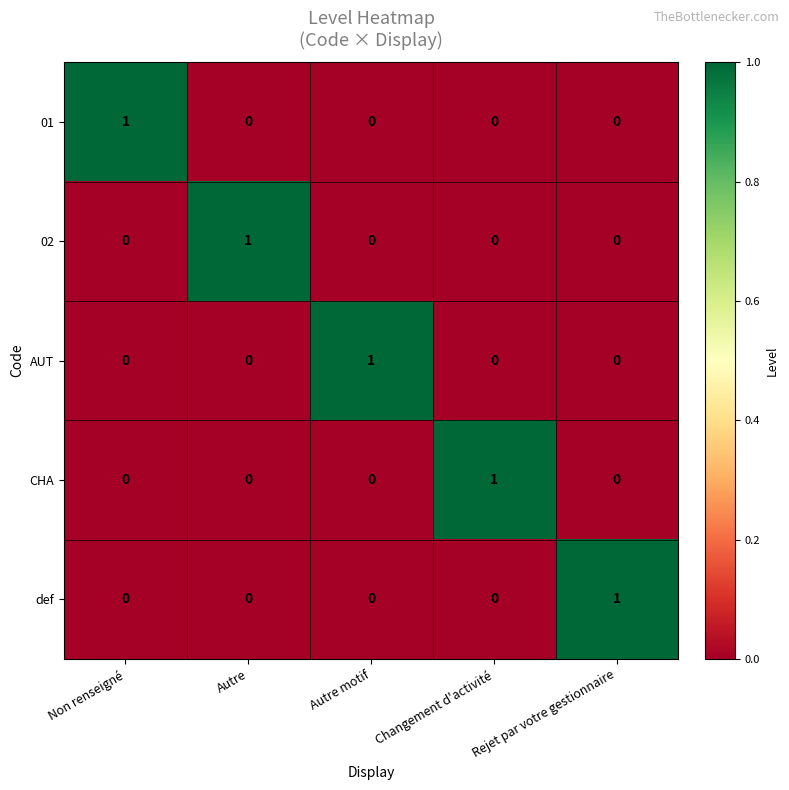

Which category has the highest value in the CHA series?

Changement d'activité